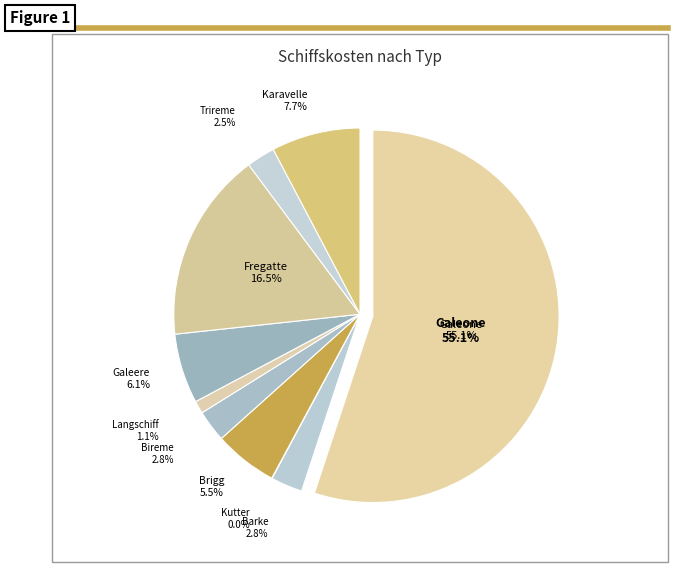

To the nearest percent, what portion does Trireme represent?

2%